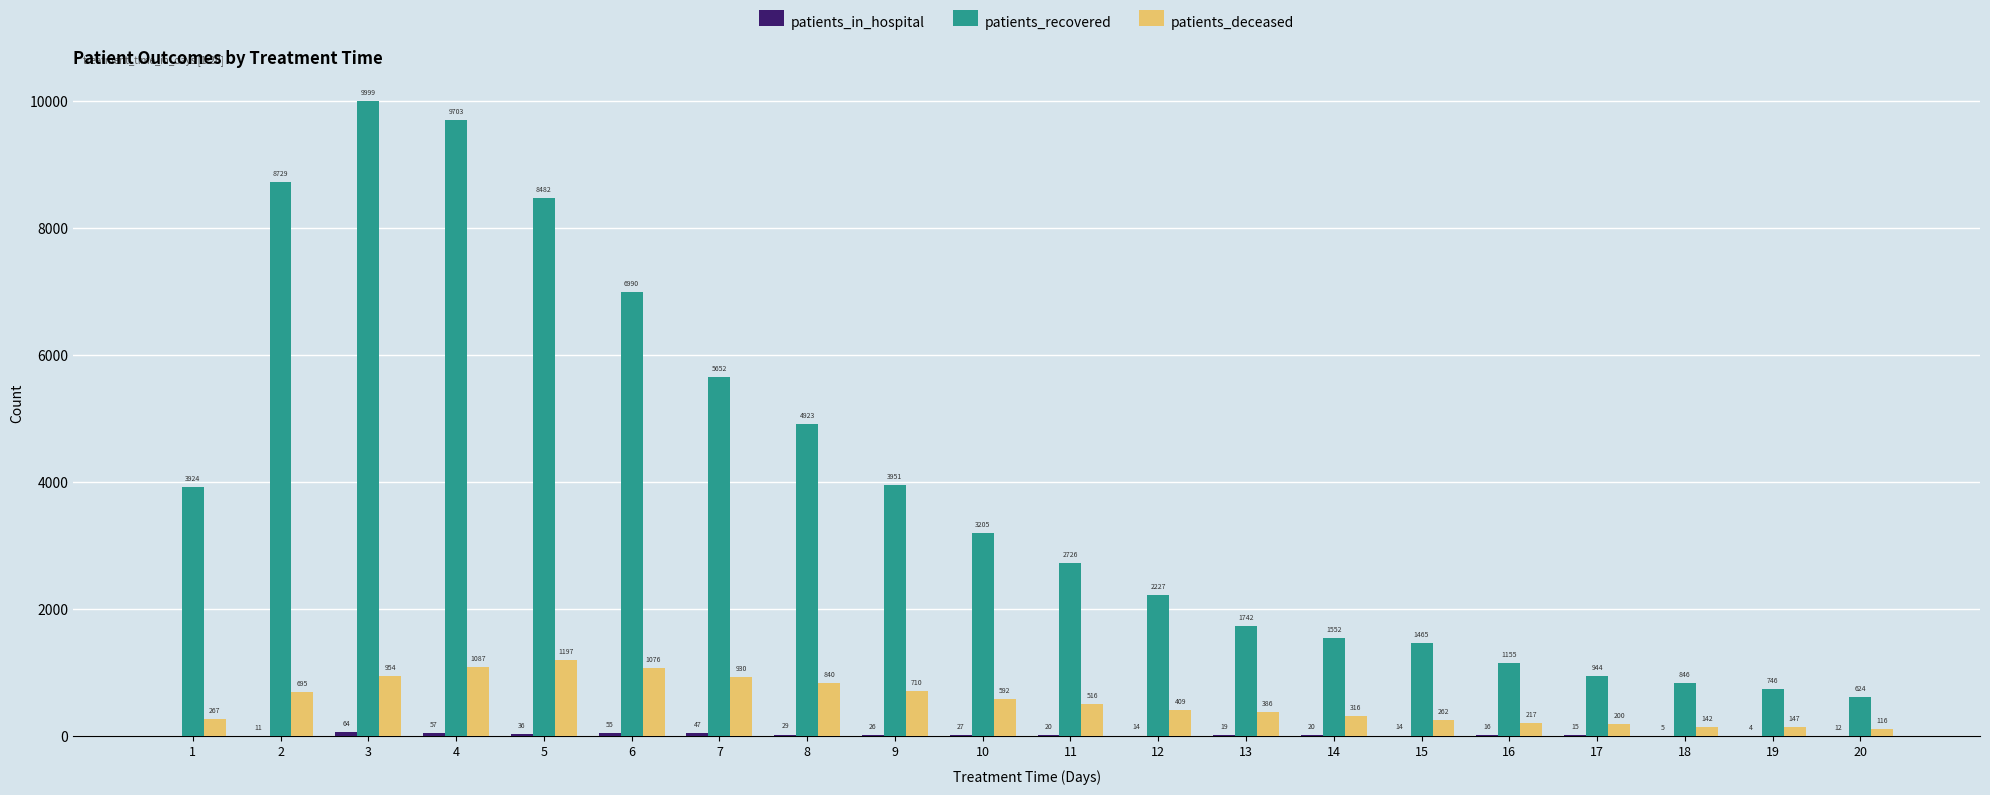

What is the sum of the patients_deceased values at 11 and 12?

925